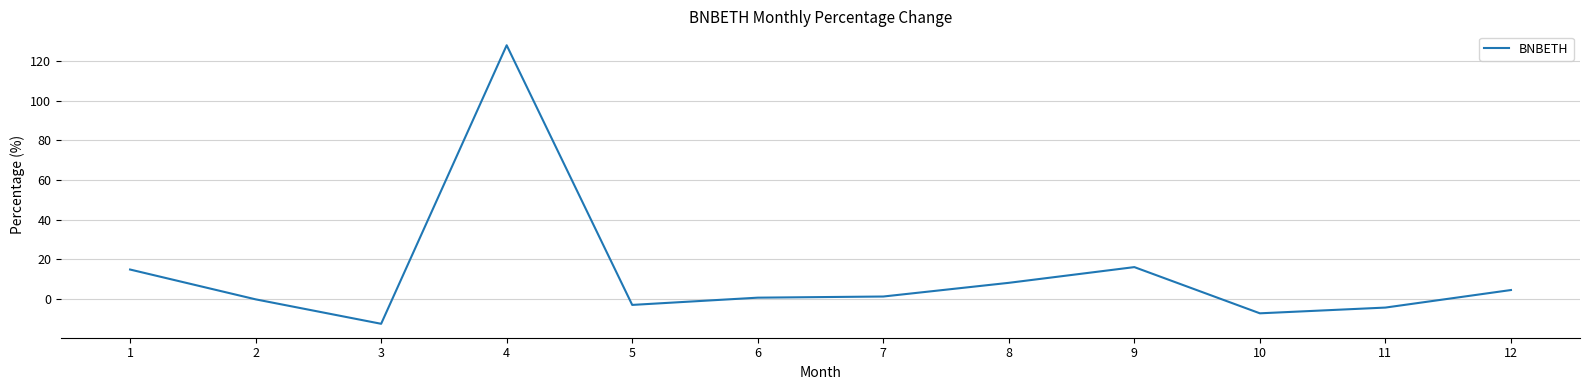

The value at 11 is -4.3. True or false?

True